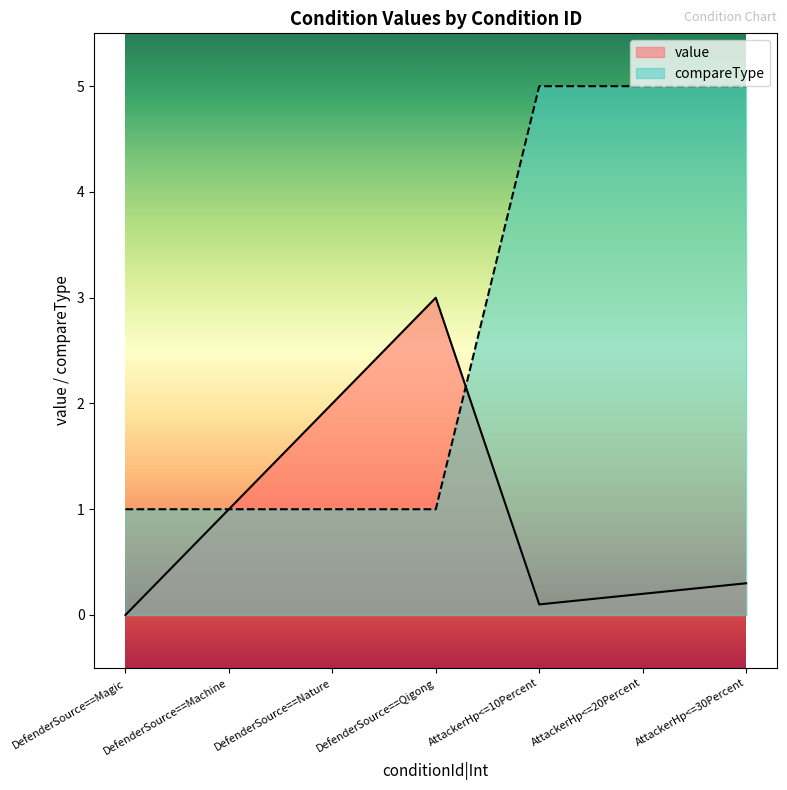

Rank the series by their average value, from lowest to highest.

value, compareType